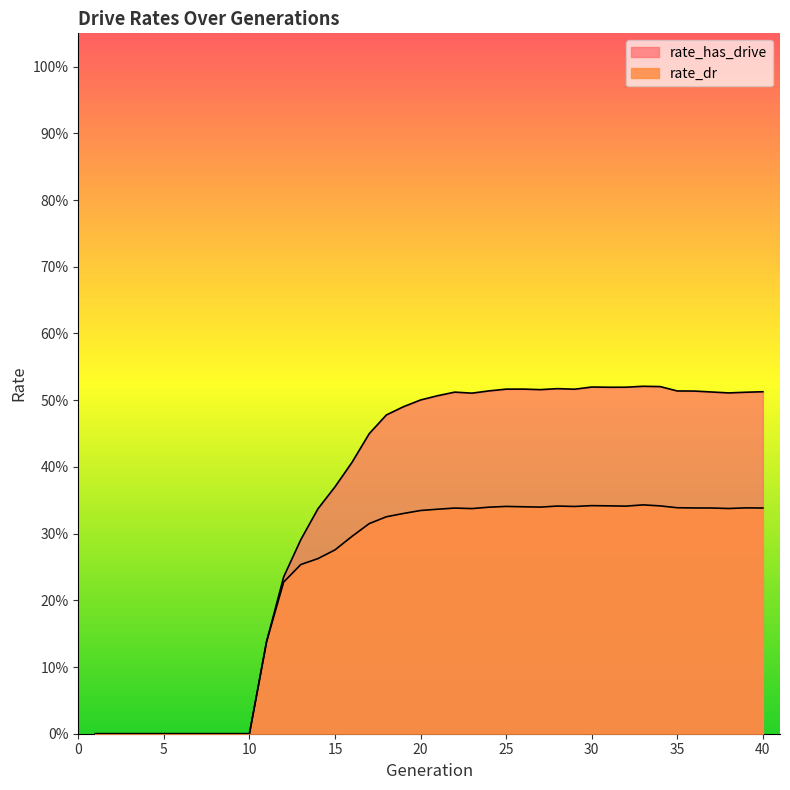

How many positive values does the rate_dr series have?

30